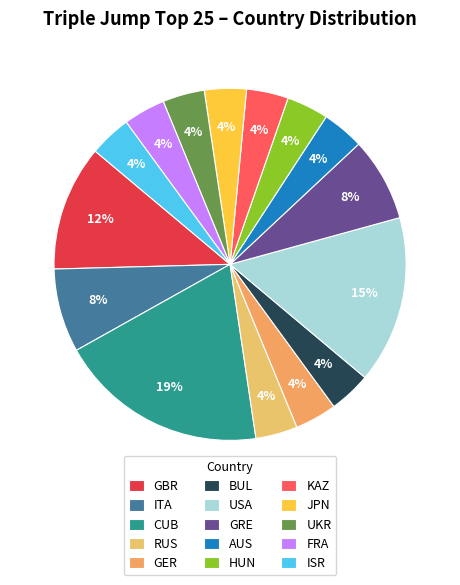

How many segments does this pie chart have?

15